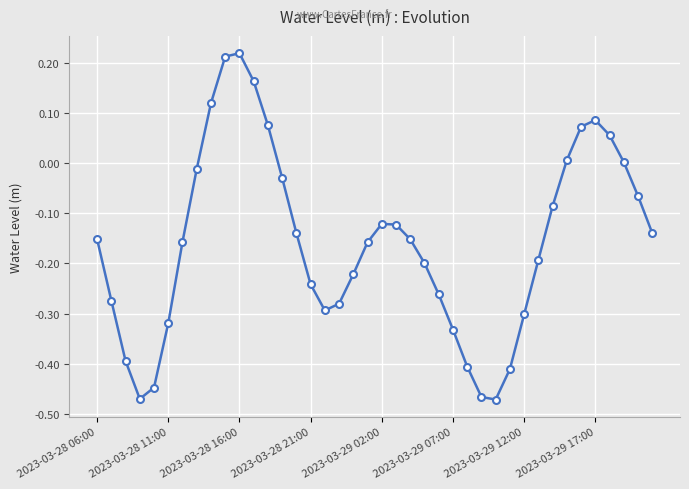

What is the sum of all values?

-6.3